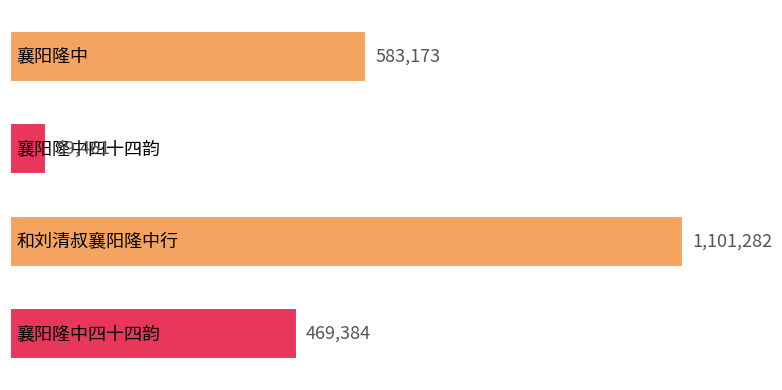

What is the sum of all values?

2213300